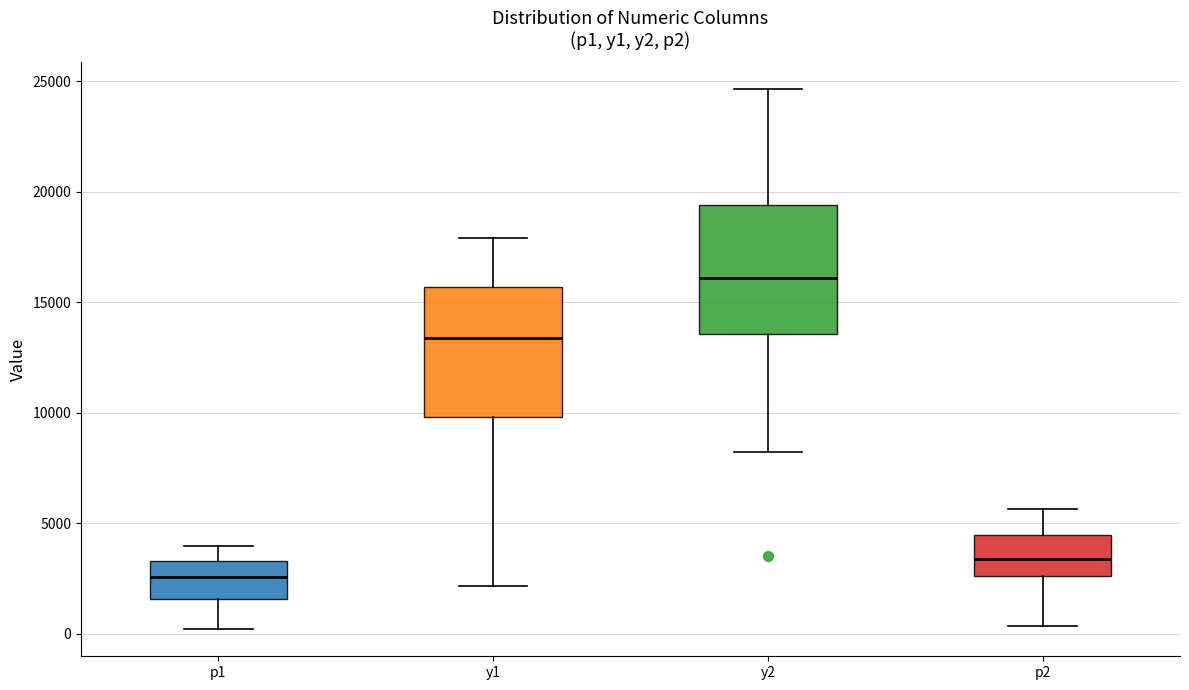

Reading left to right, transcribe this box plot: for each box, give where its median line is, the range the box spans, and where its two whiskers end, as read against the y-axis. The values are not printed on the chart, so give them approximately, as read against the axis.

p1: median 2500, box 1500 to 3500, whiskers 0 to 4000
y1: median 13500, box 10000 to 15500, whiskers 2000 to 18000
y2: median 16000, box 13500 to 19500, whiskers 8000 to 24500
p2: median 3500, box 2500 to 4500, whiskers 500 to 5500